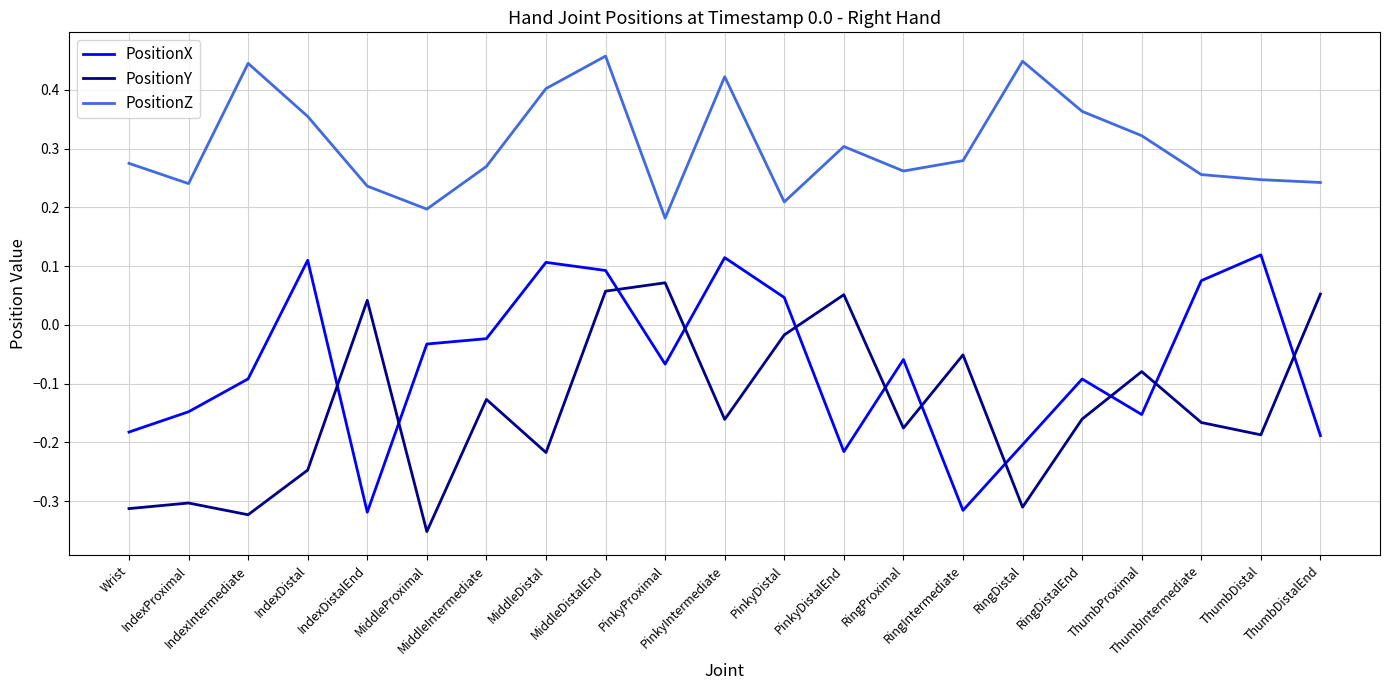

Which series has the largest total across all categories?

PositionZ